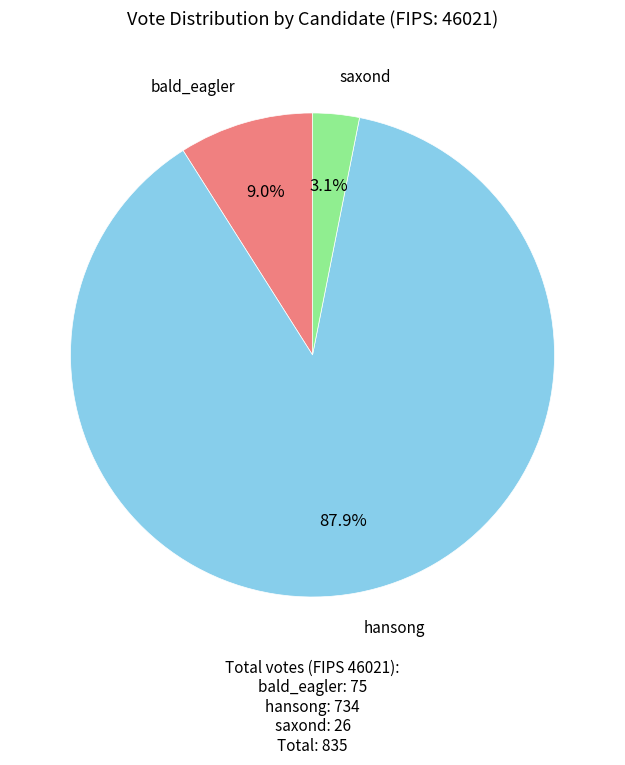

What portion of the pie excludes bald_eagler?

91.0%